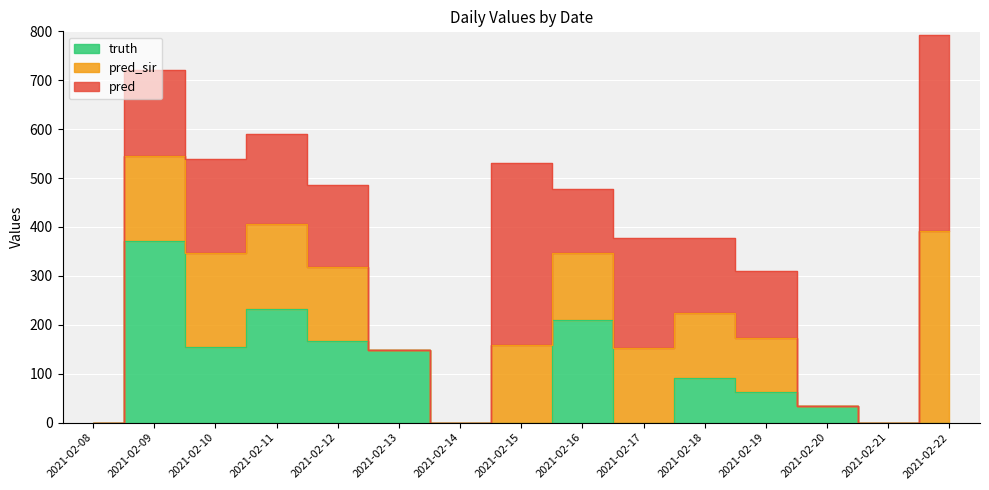

How many intersections are there between pred_sir and truth?

5